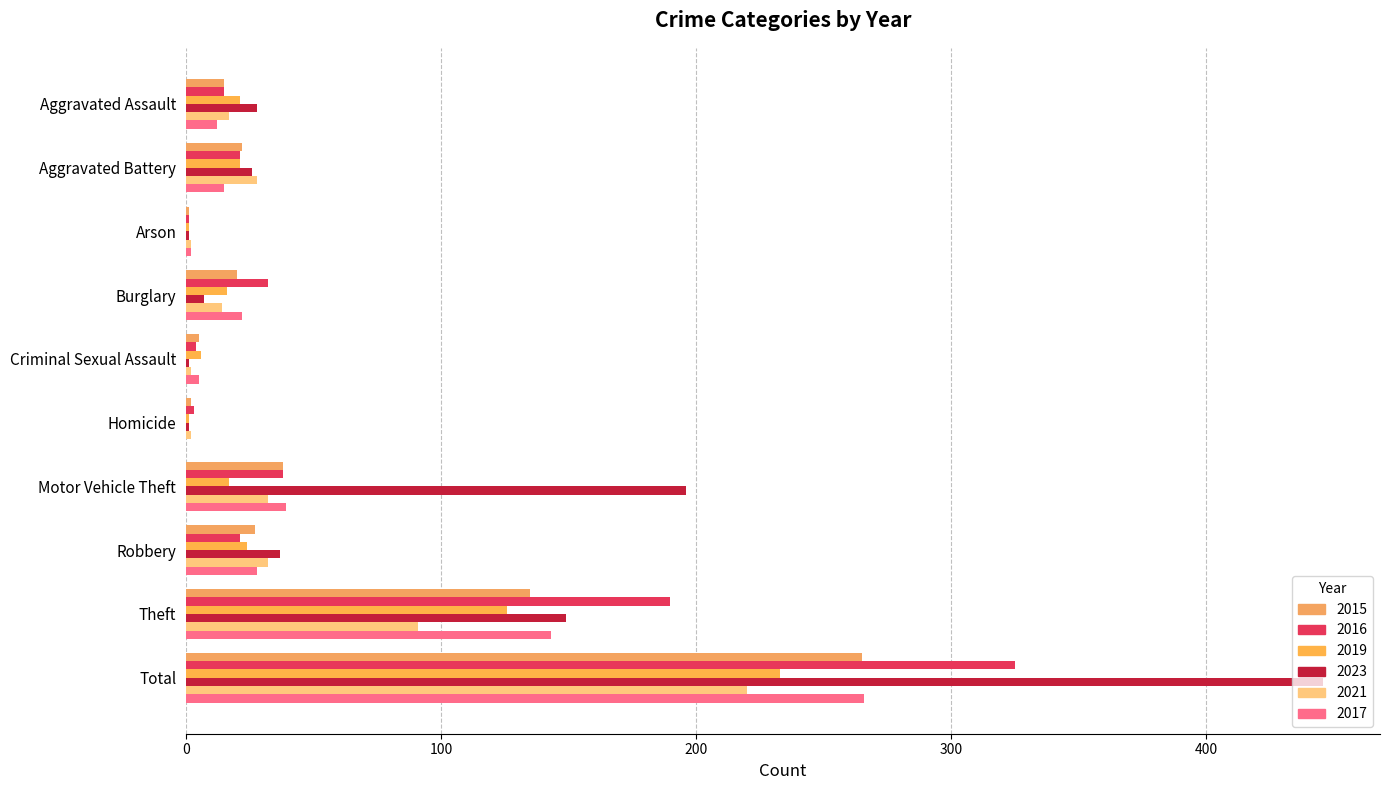

How many categories are shown in the chart?

10